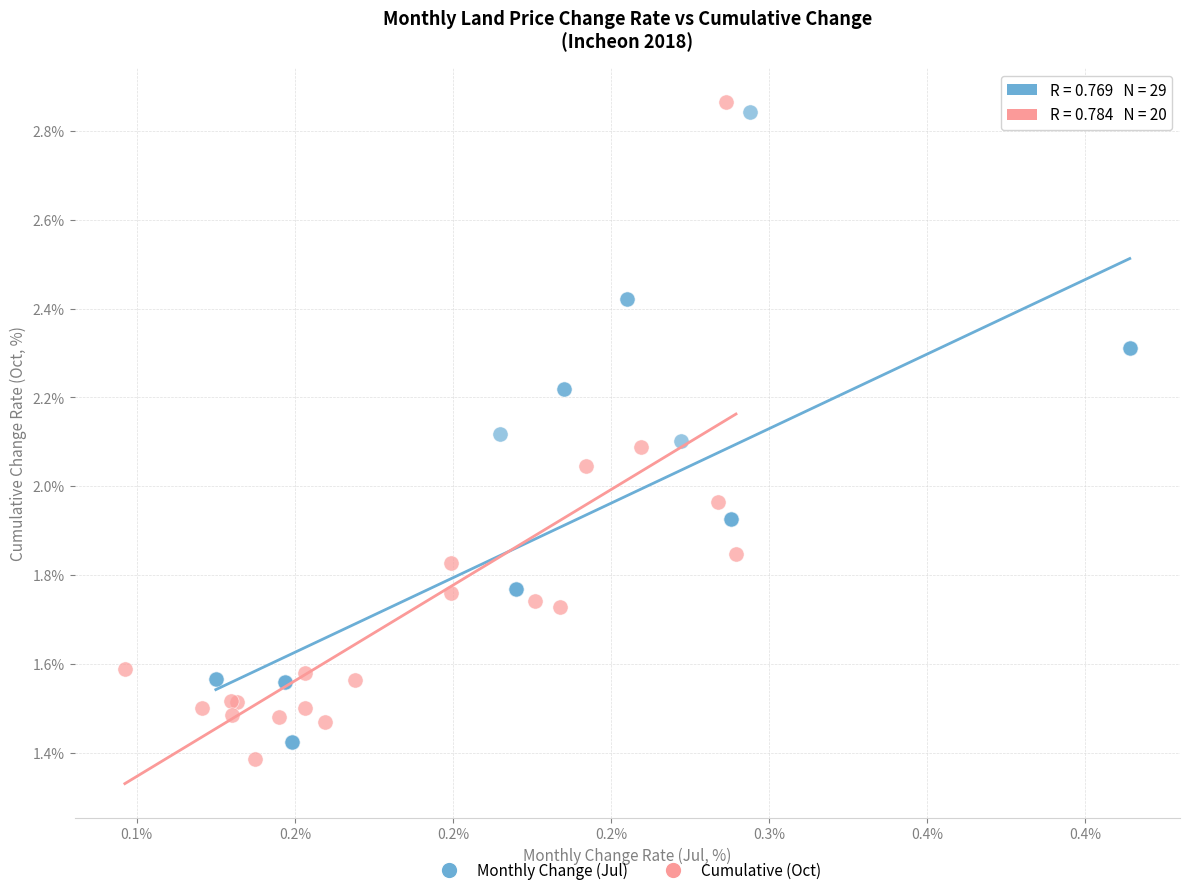

What are all the series names shown in the legend?

Monthly Change (Jul), Cumulative (Oct)